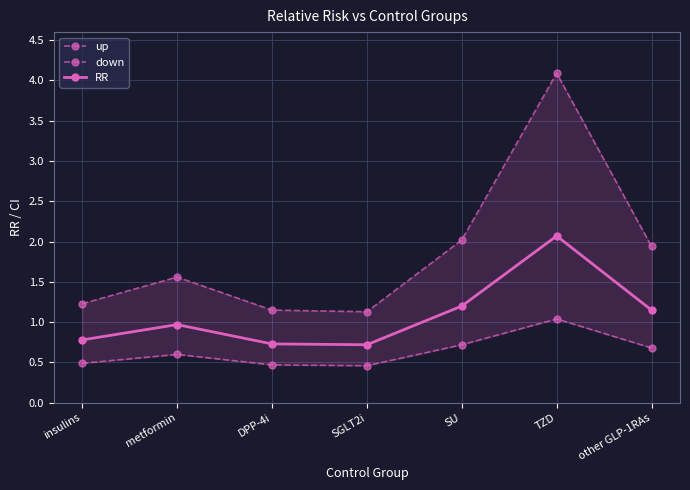

What is the value of the up point at the 6th from the left?

4.1